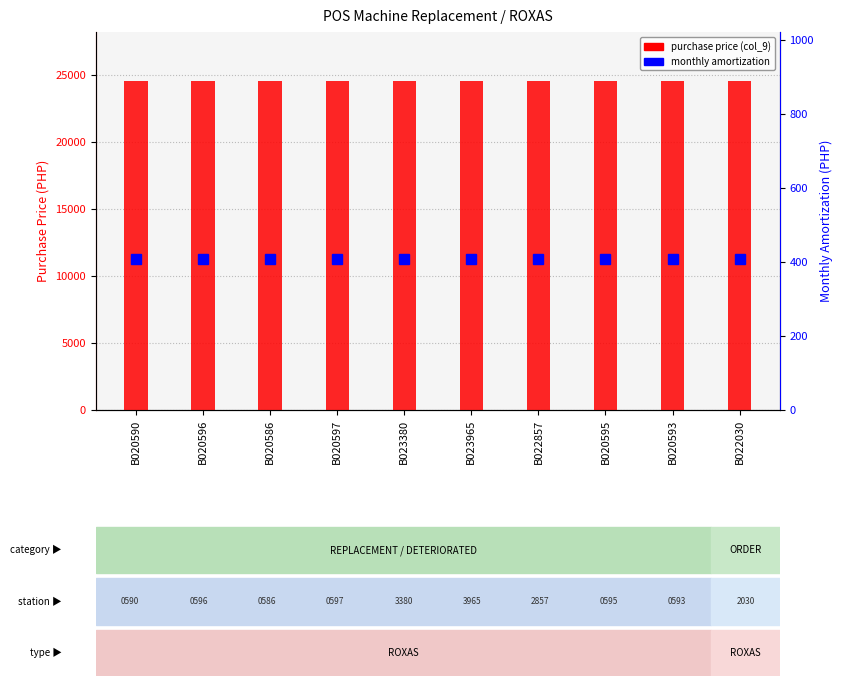

What is the sum of all monthly amortization values?

4083.3